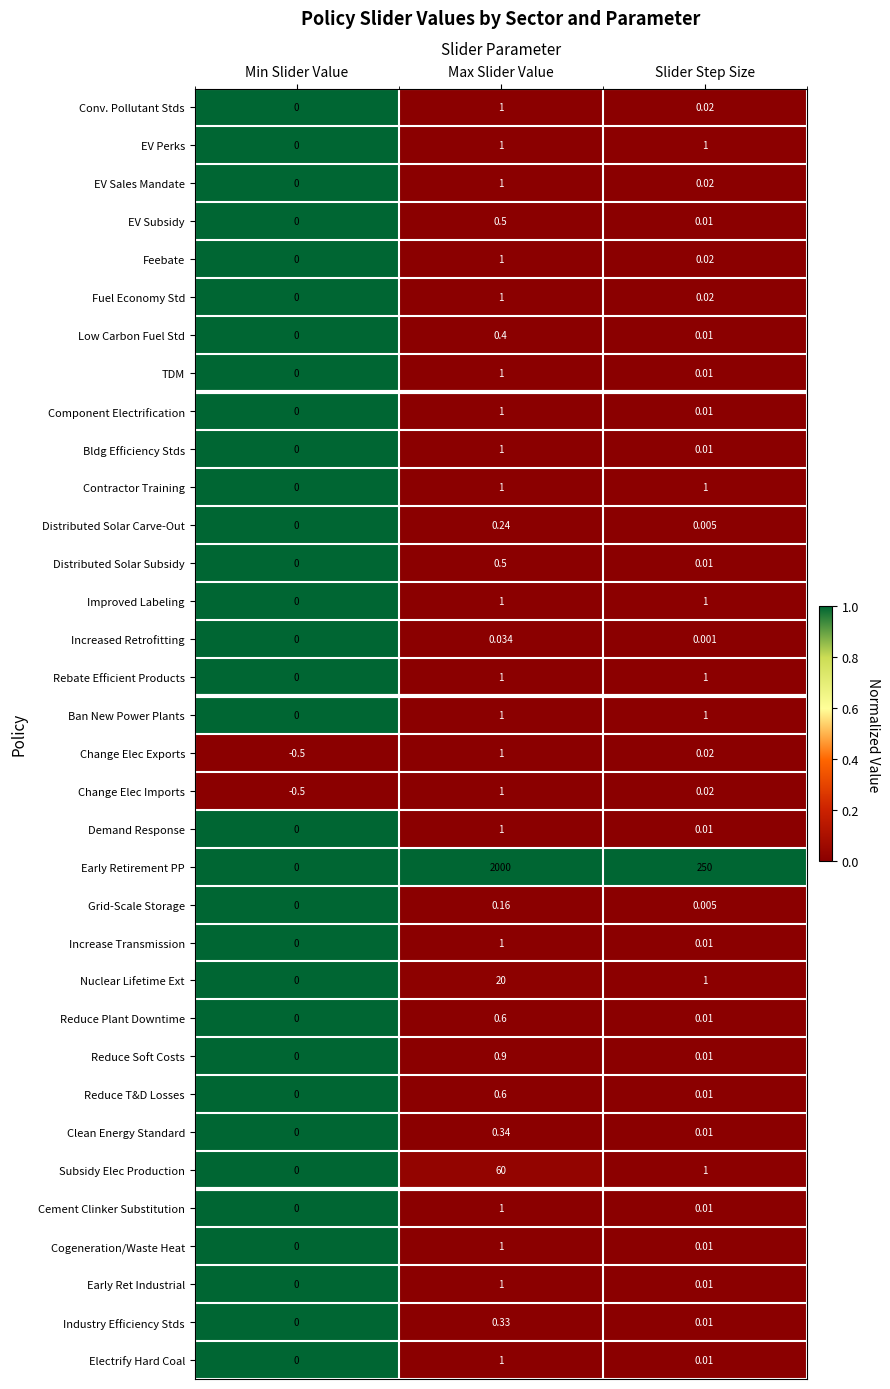

At which label does Nuclear Lifetime Ext first exceed 1?

Max Slider Value